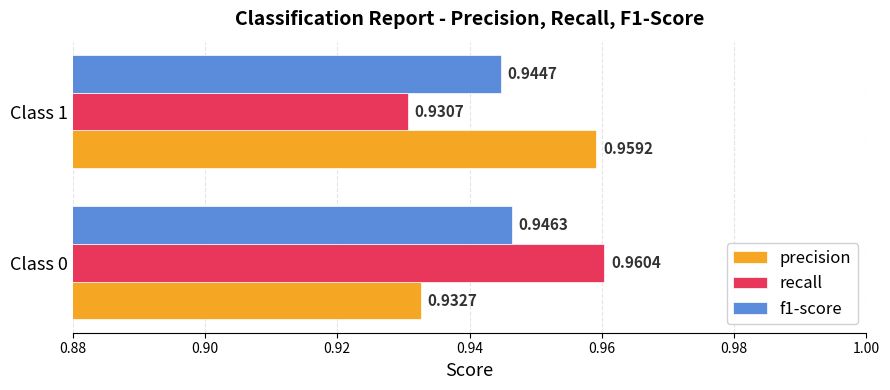

List the series in order of their peak value, lowest first.

f1-score, precision, recall